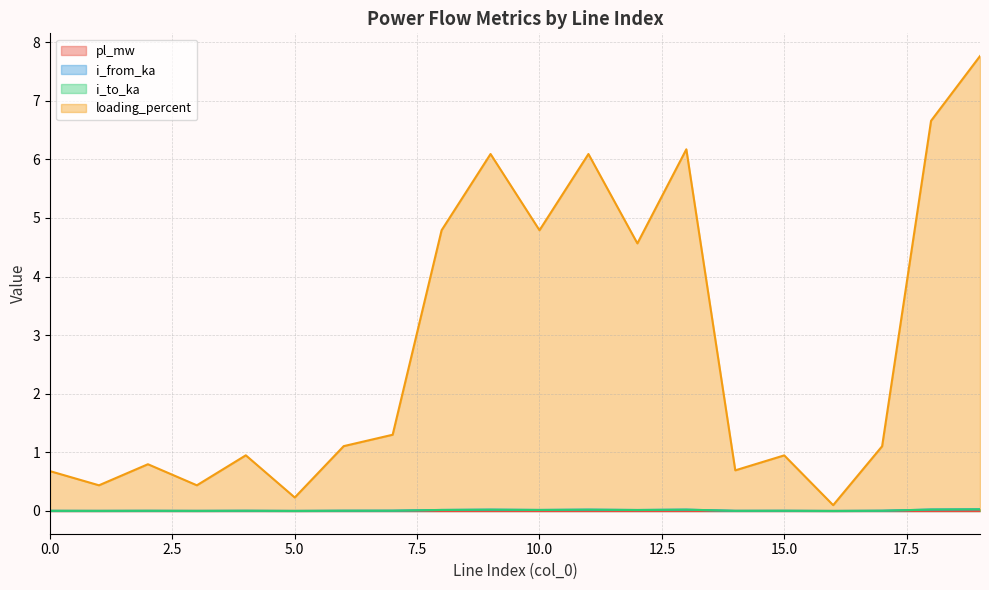

Which series has the largest range (max minus min)?

loading_percent